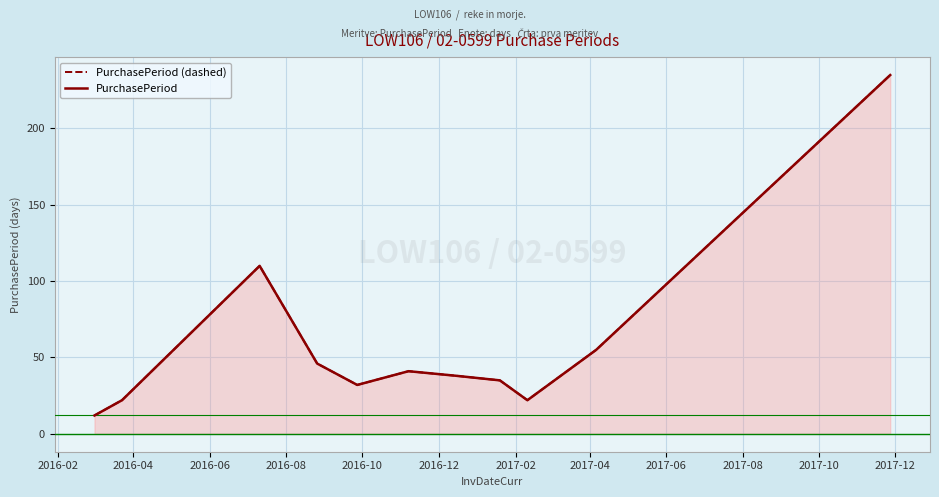

What is the approximate value of PurchasePeriod (dashed) at 2017-06?

22